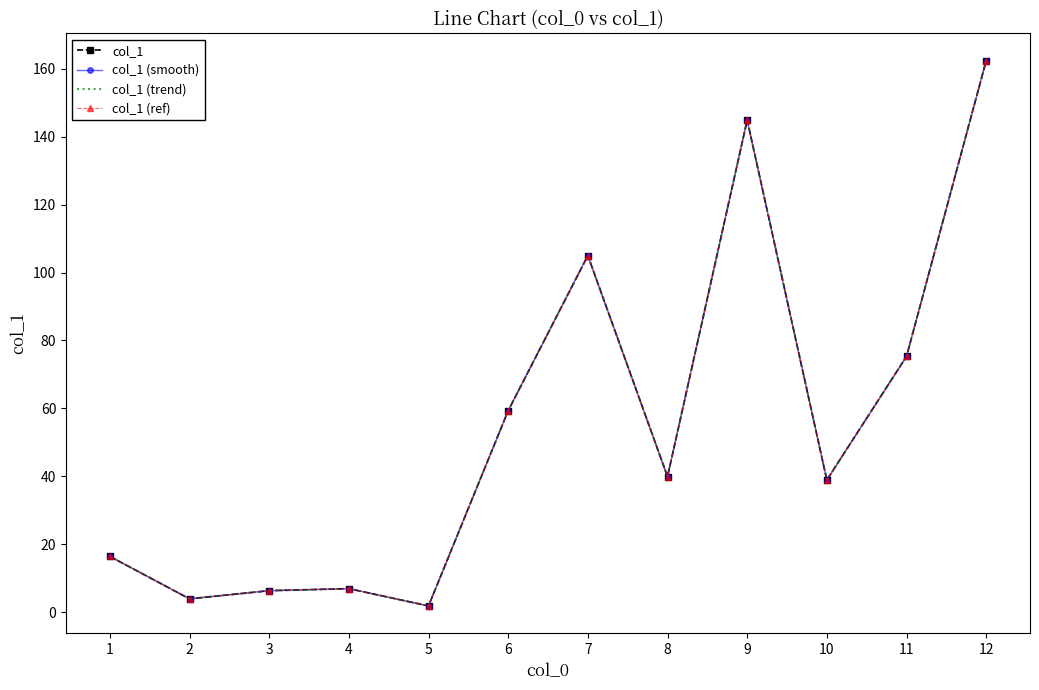

The col_1 (ref) series shows 194.6 at 9. True or false?

False